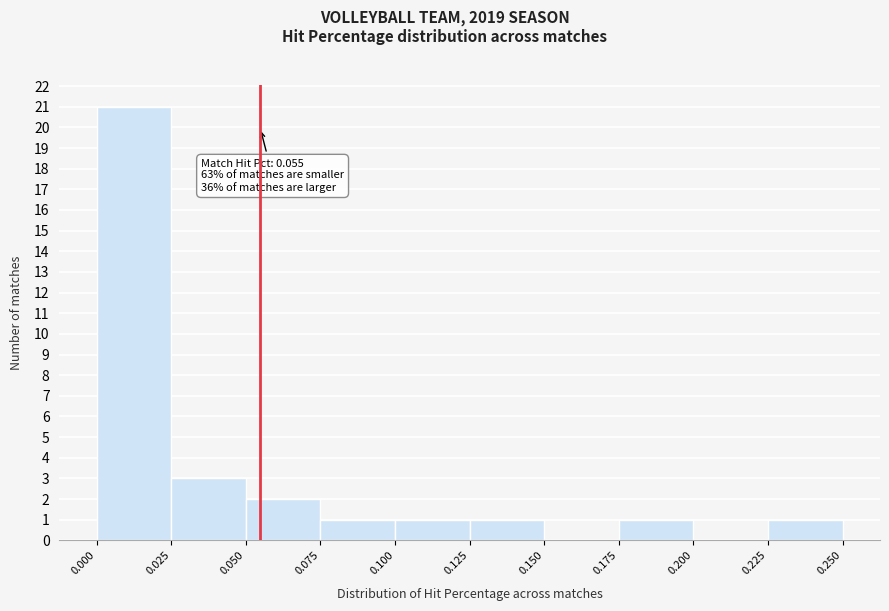

Over which range of the x-axis is the bar tallest?

0.000 to 0.025